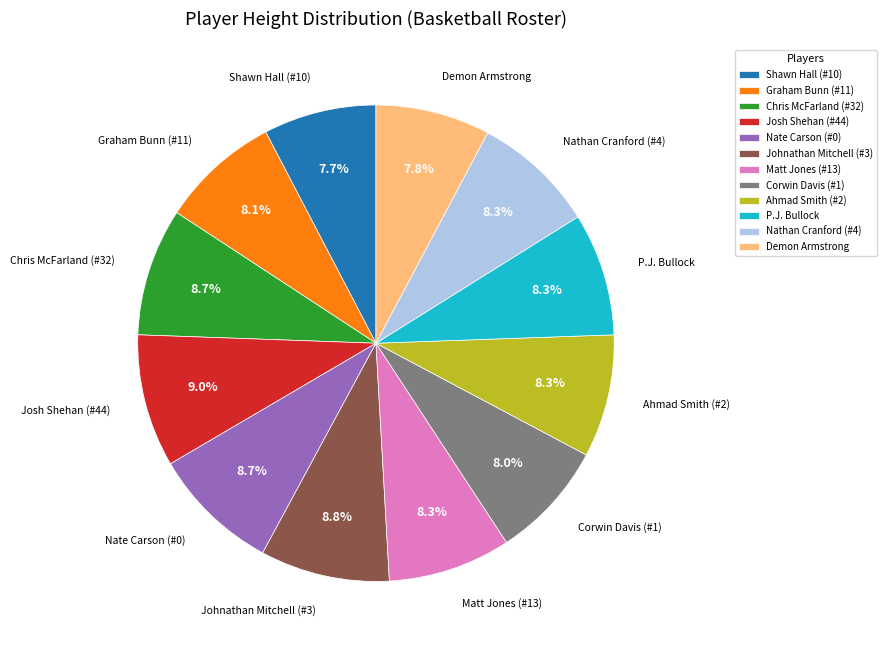

What is the ratio of the value at Graham Bunn (#11) to the value at Chris McFarland (#32)?

0.9